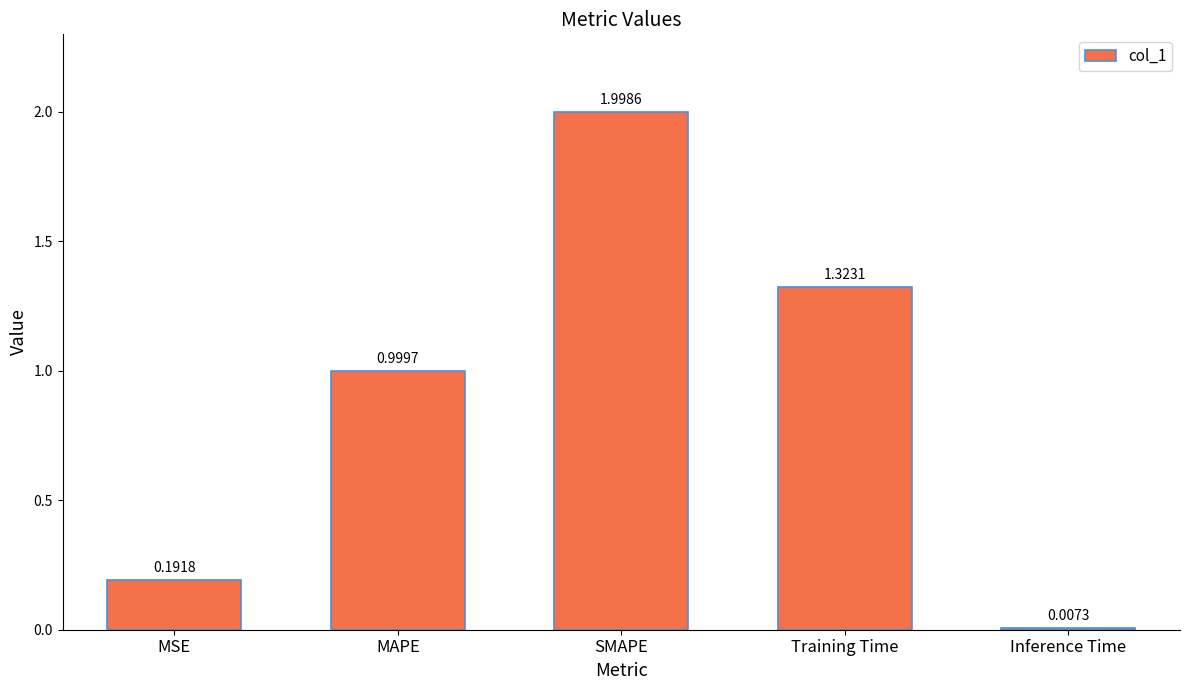

How many series are shown in this chart?

1